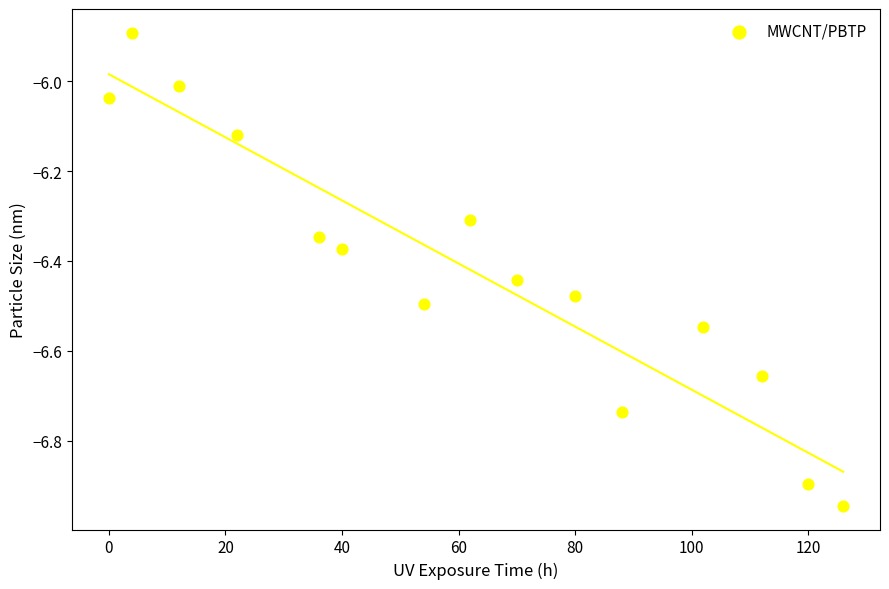

What is the range of Y values (max minus min)?

1.1